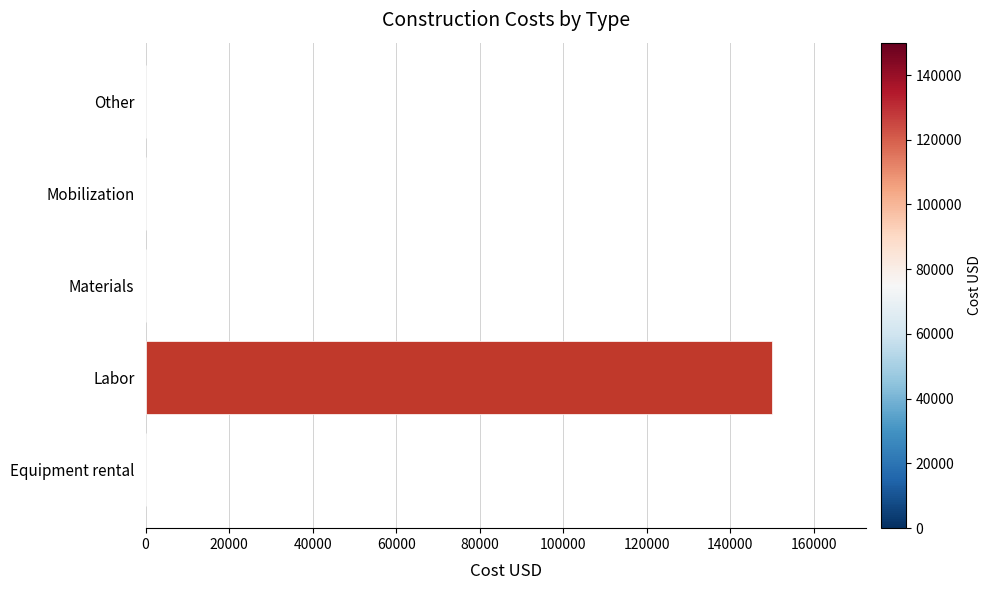

Which label corresponds to the largest value in the chart?

Labor